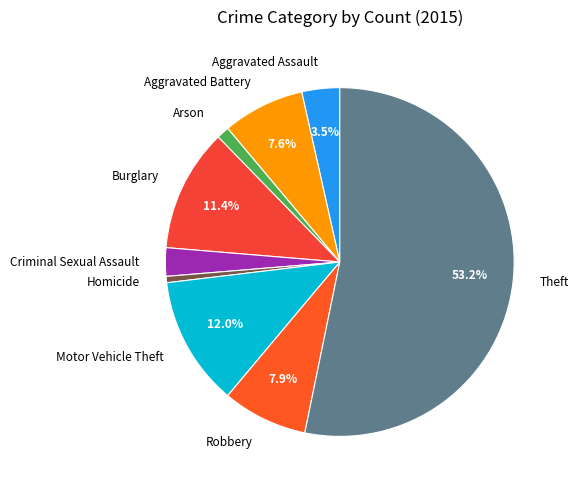

Does any single category account for the majority?

Yes